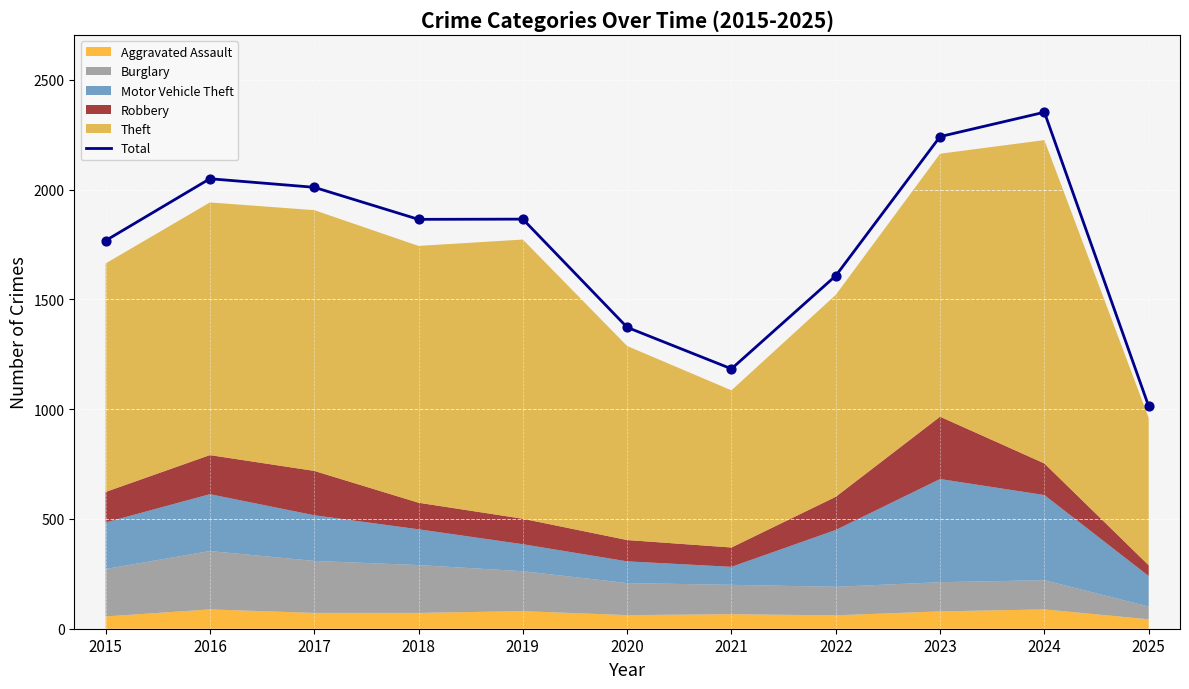

What is the change in value from 2015 to 2018?

+97